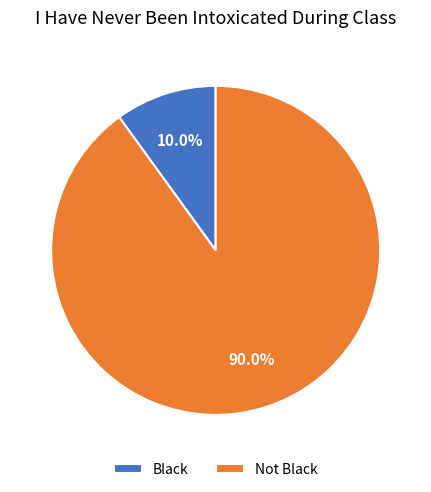

Which category has the biggest portion of the pie?

Not Black